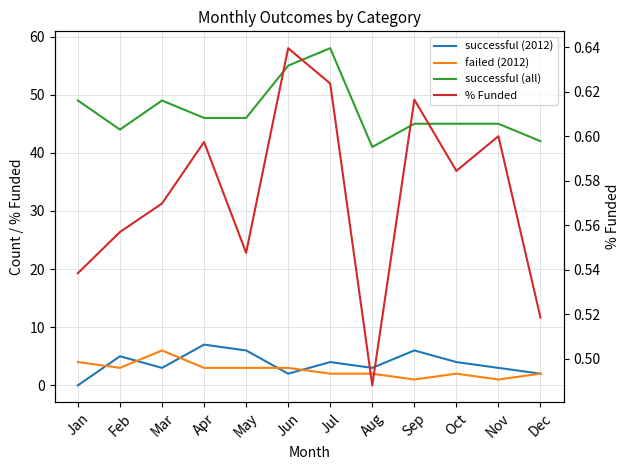

What value does the successful (2012) series have at Nov?

3.0